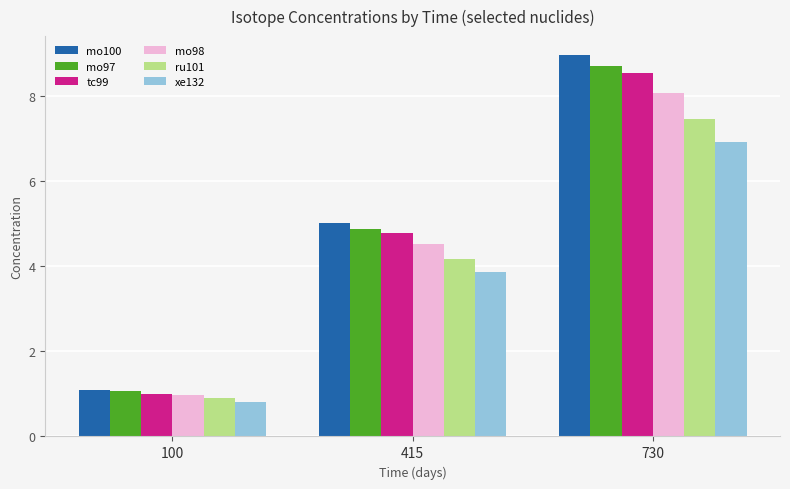

Where is mo100 nearest to the value 5?

415